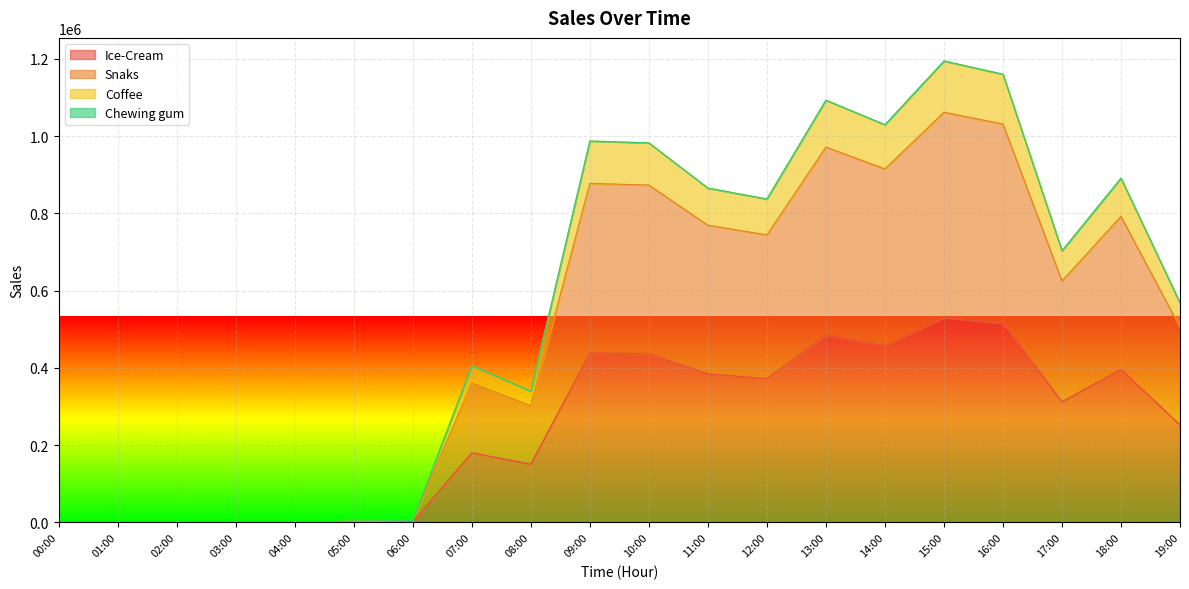

The Coffee series shows 814207.1 at 19:00. True or false?

False